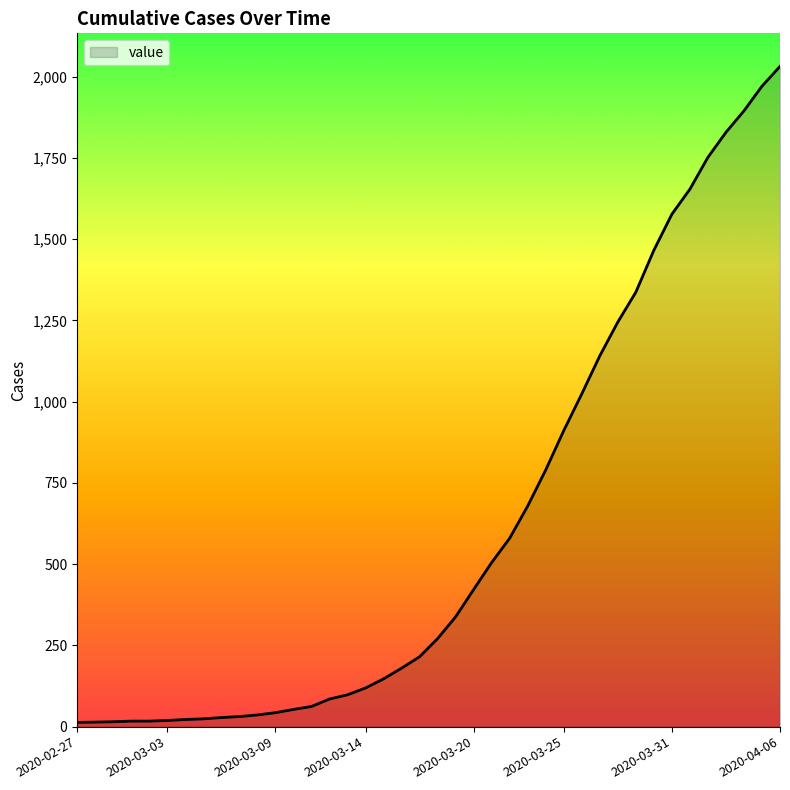

What is the difference between the maximum and minimum values?

2019